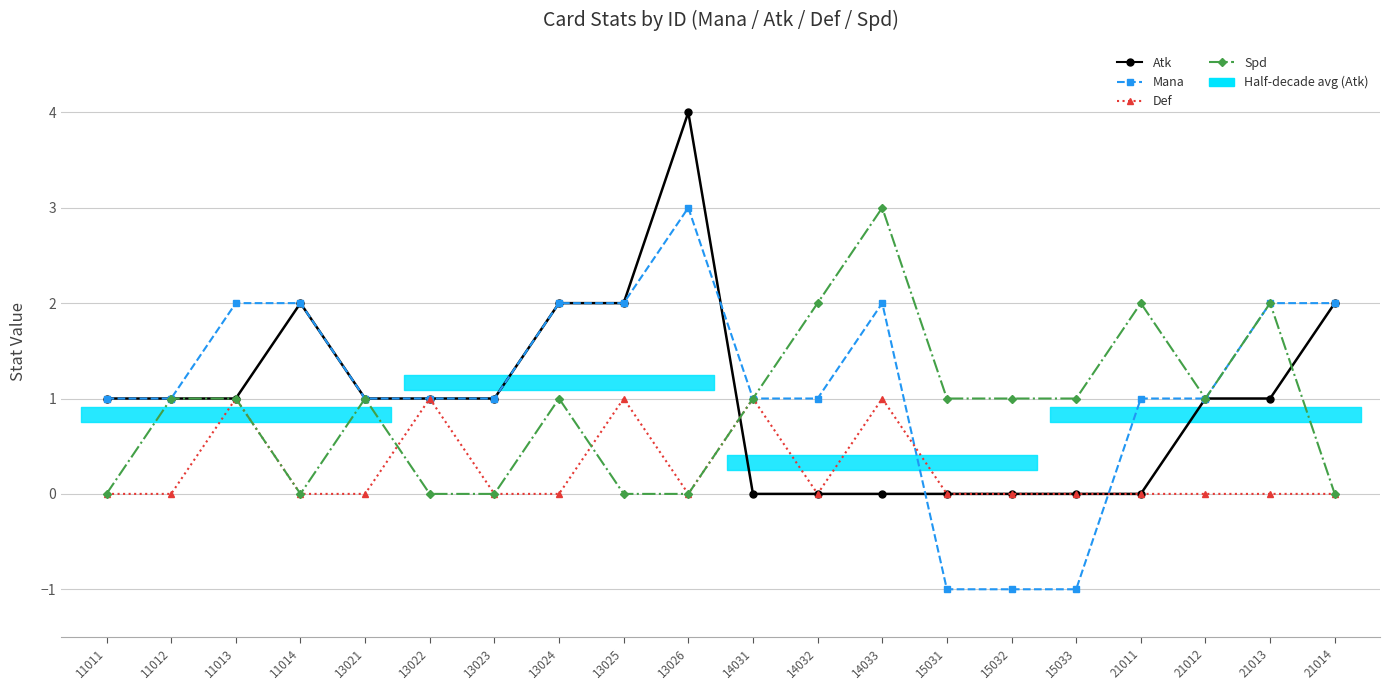

Which has a higher value, 13025 or 15031?

13025